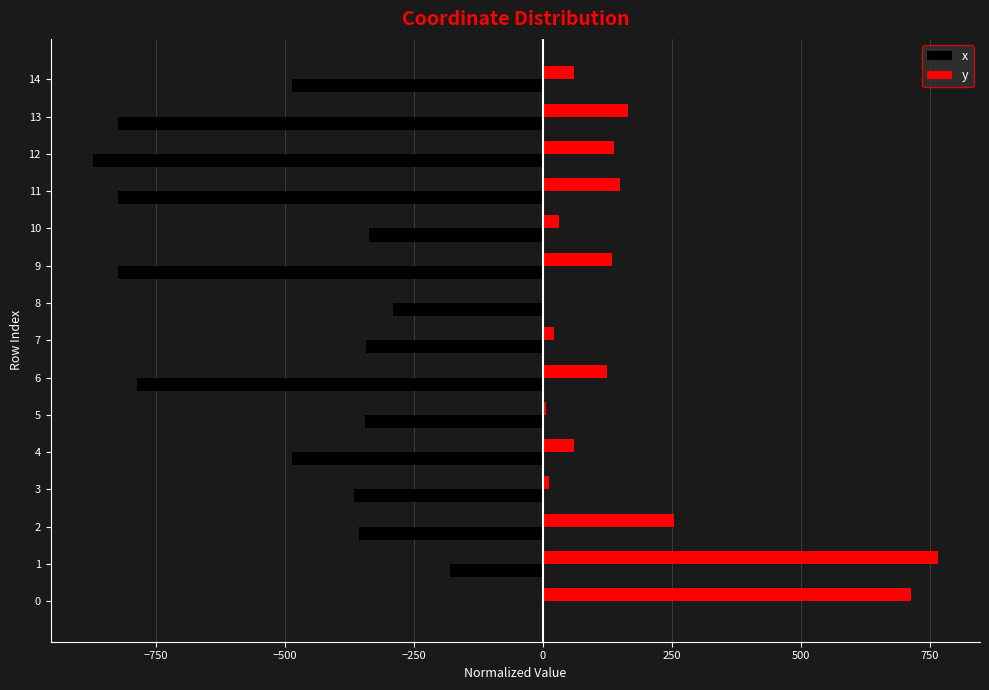

Between 2 and 14, which series saw the biggest shift?

y